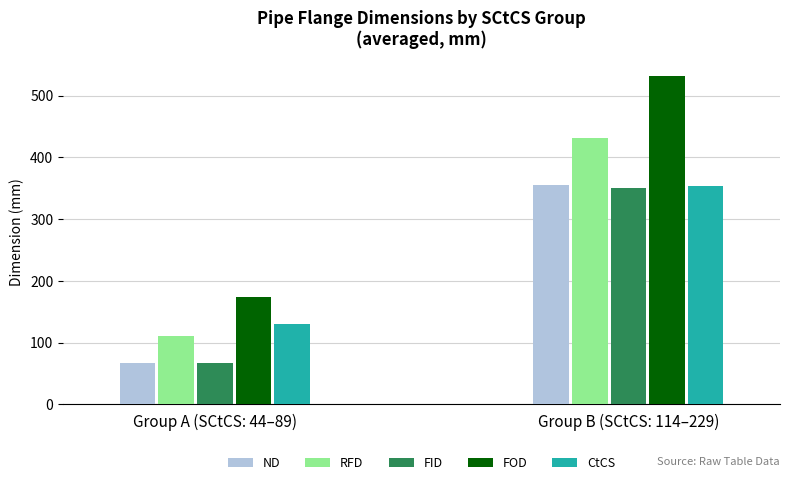

The value of ND at Group B (SCtCS: 114–229) is 494.3. True or false?

False